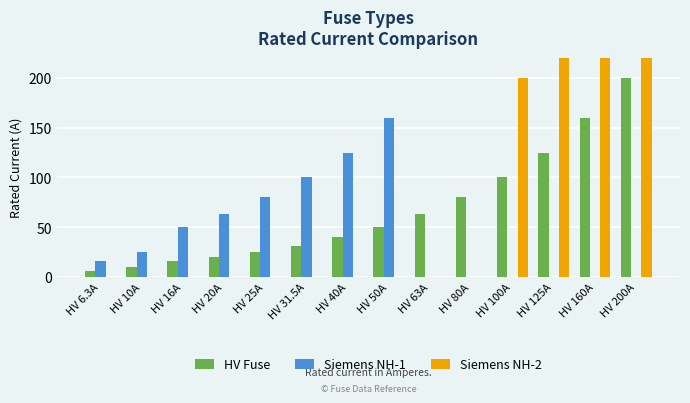

What is the minimum value for HV Fuse?

6.3